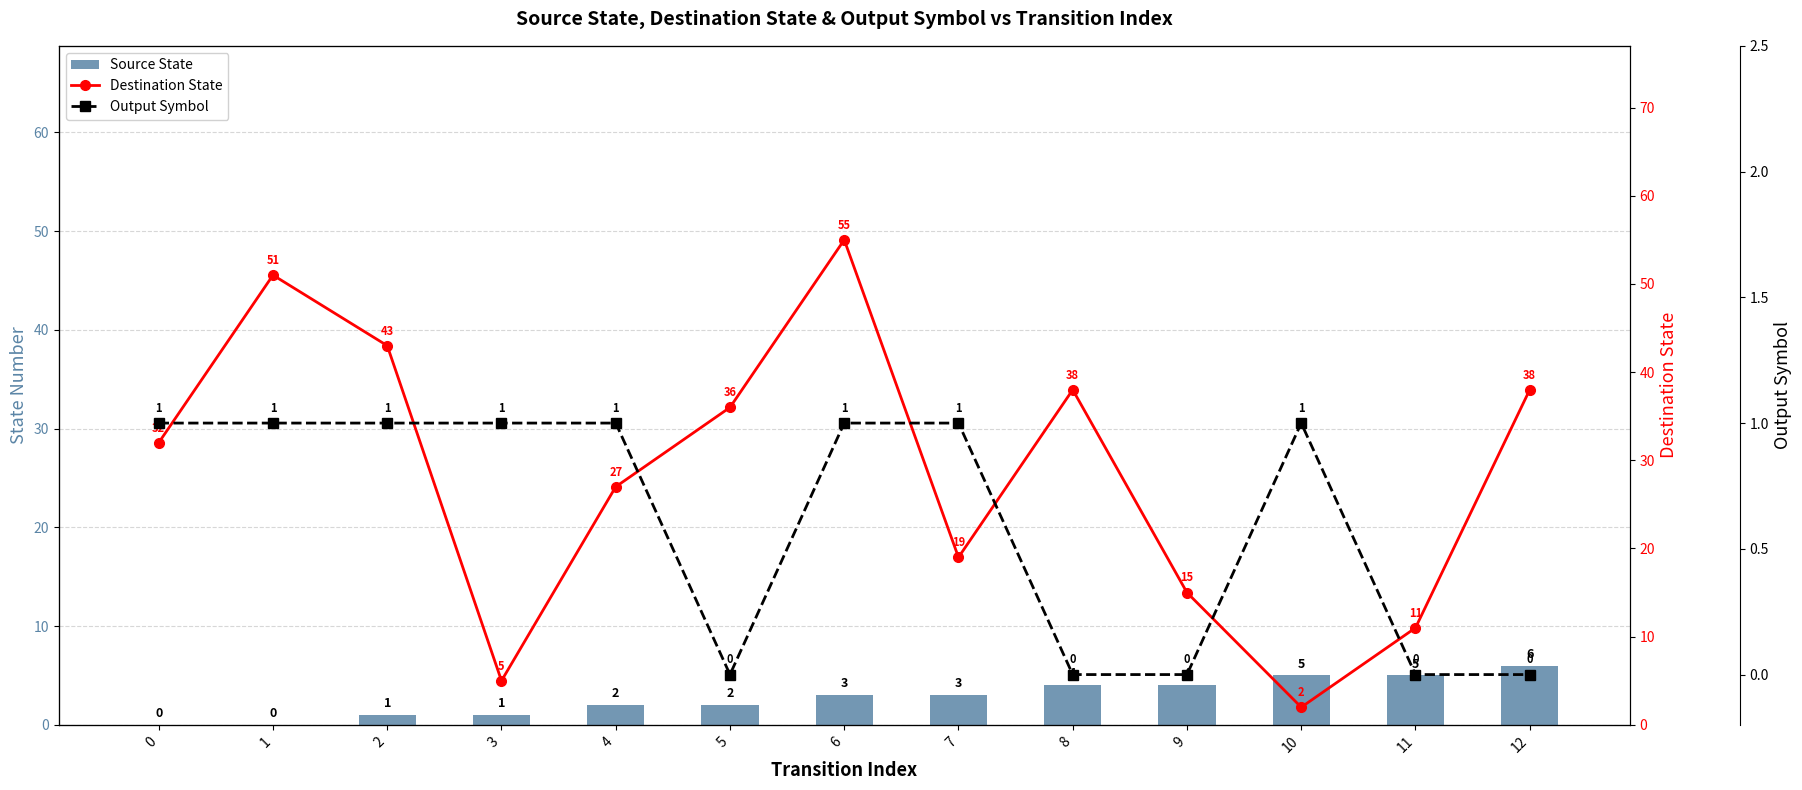

The Output Symbol series shows 0 at 12. True or false?

False